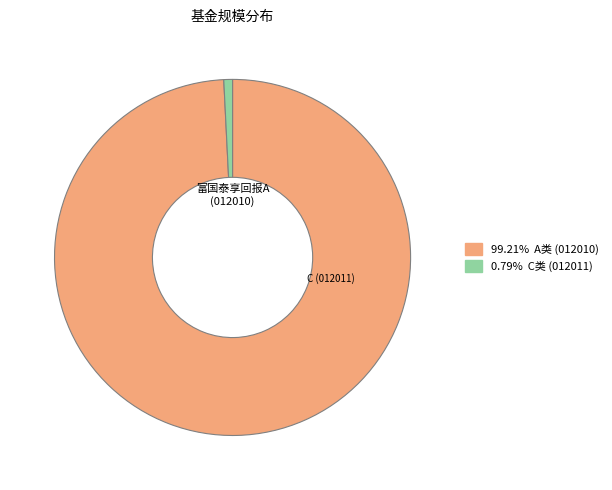

Is there any slice that represents more than half of the pie?

Yes